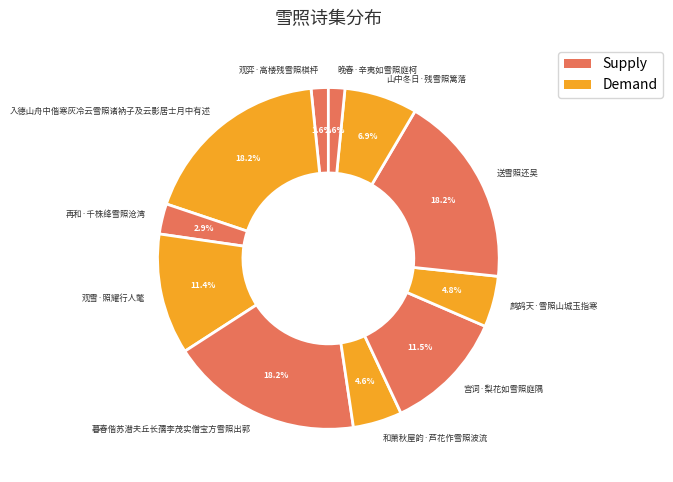

Combined, what portion of the pie is 晚春·辛夷如雪照庭柯 and 观弈·高楼残雪照棋枰?

3.2%